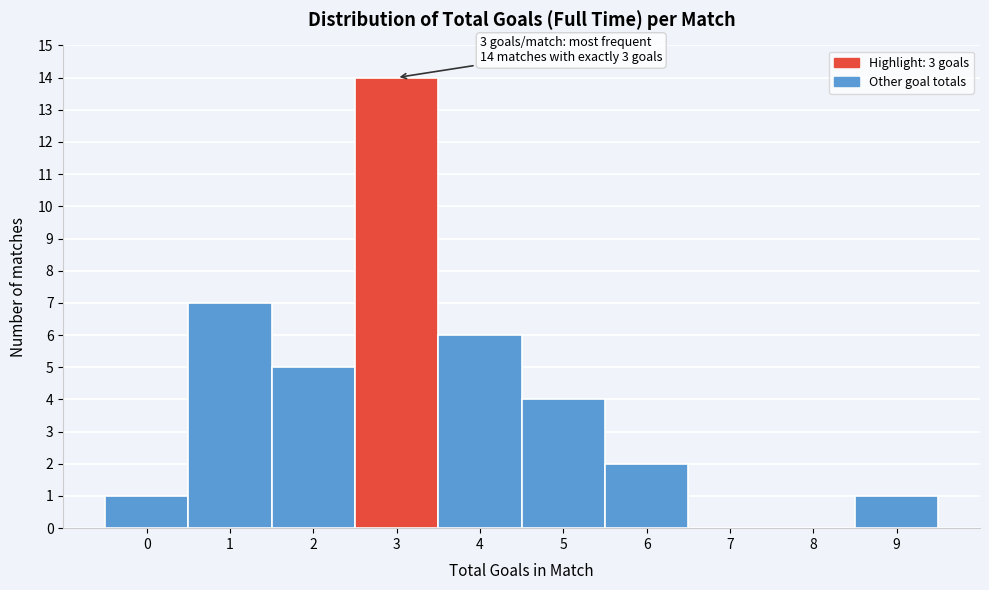

Reading left to right, list all the values displayed in this chart.

0=1	1=7	2=5	3=14	4=6	5=4	6=2	7=0	8=0	9=1